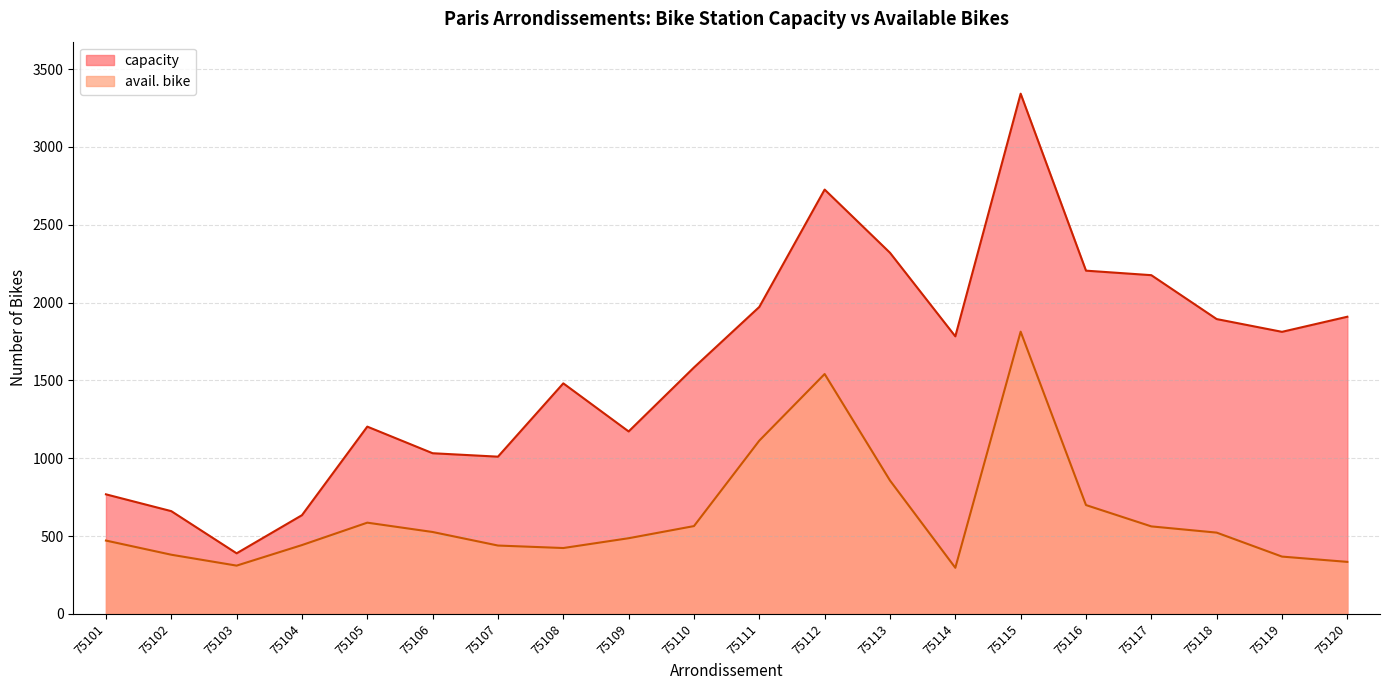

What is the value of the capacity point at the 13th from the left?

2320